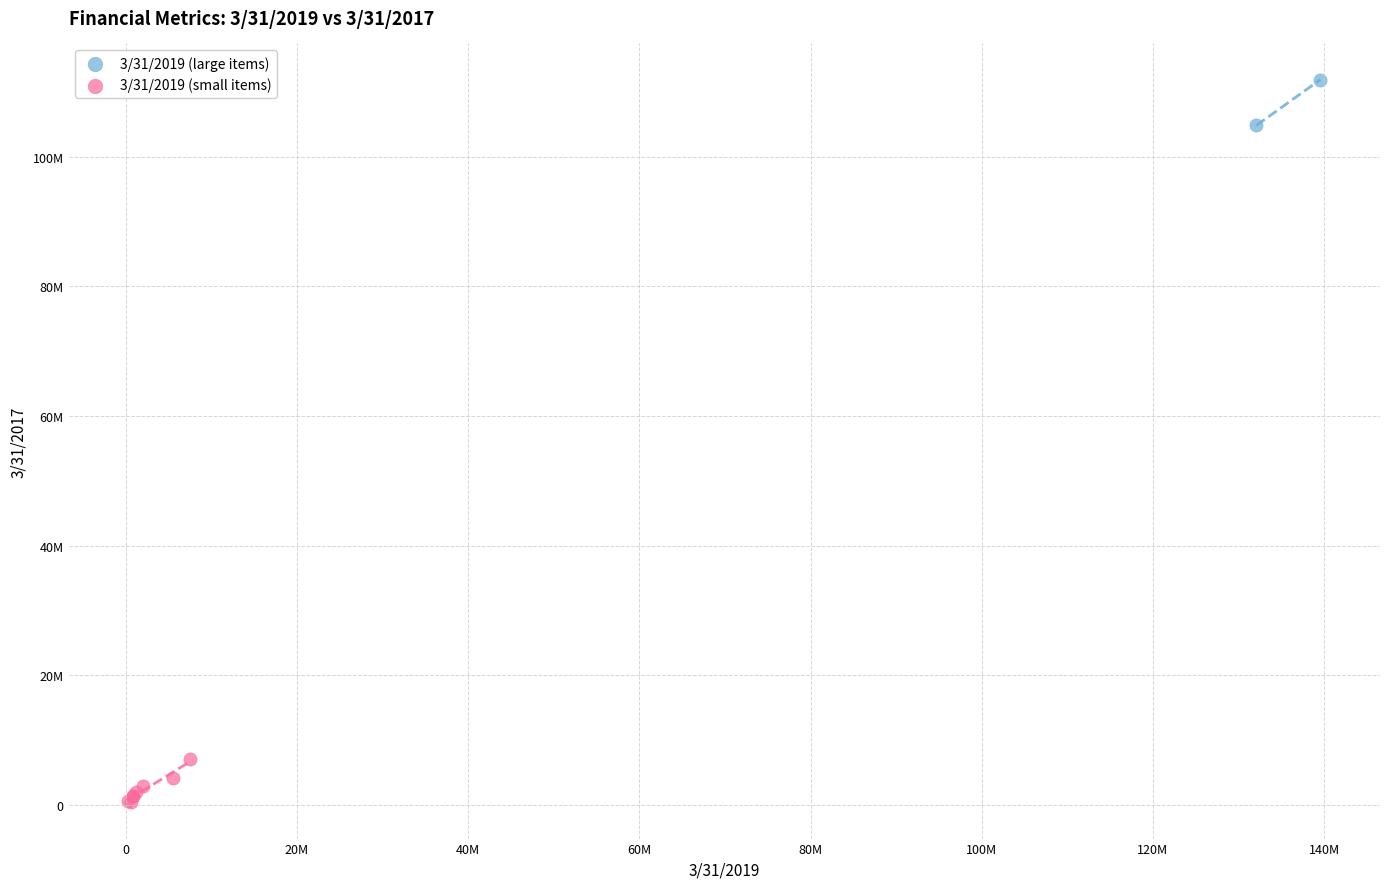

What are all the series names shown in the legend?

3/31/2019 (large items), 3/31/2019 (small items)